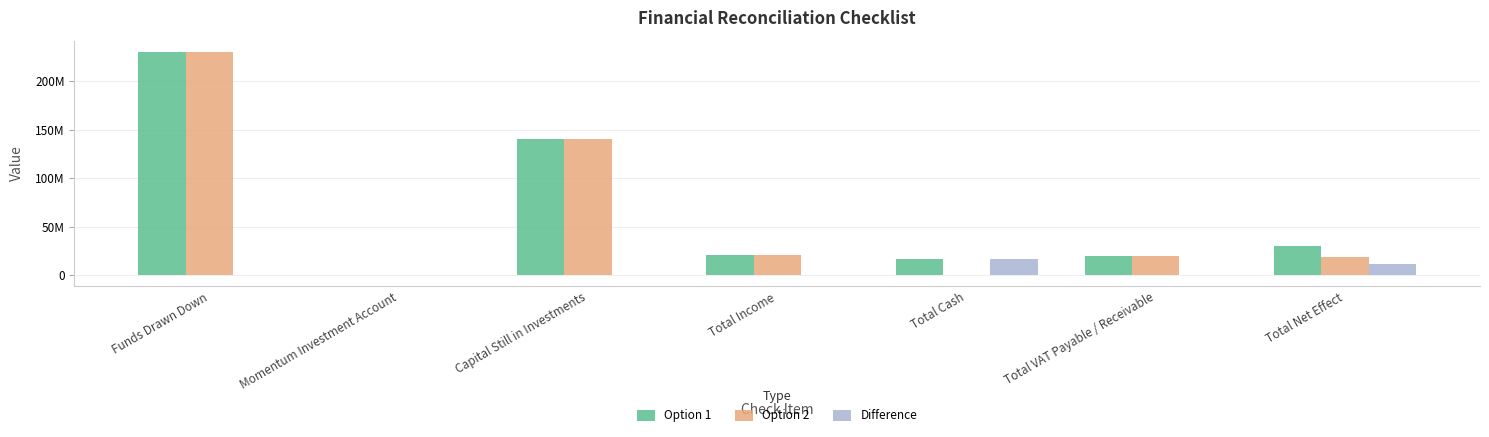

What is the sum of the Option 2 values at Funds Drawn Down and Total VAT Payable / Receivable?

249487843.2